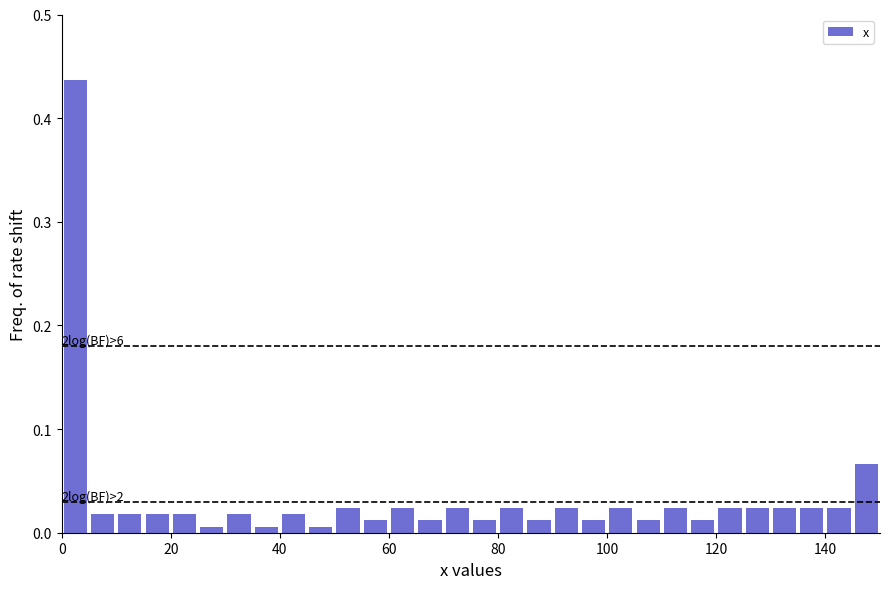

Read against the x-axis, roughly where is the centre of the tallest bar?

2